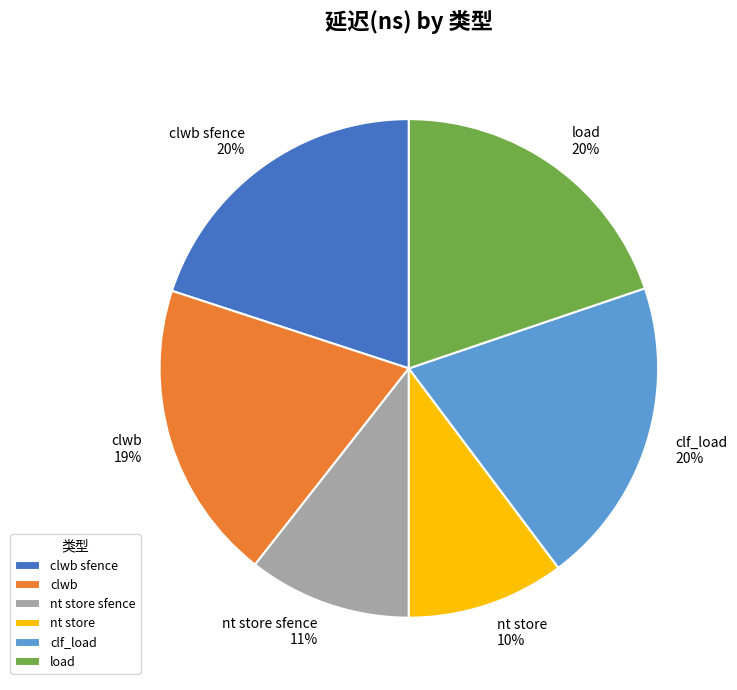

The load slice represents 10% of the pie. True or false?

False